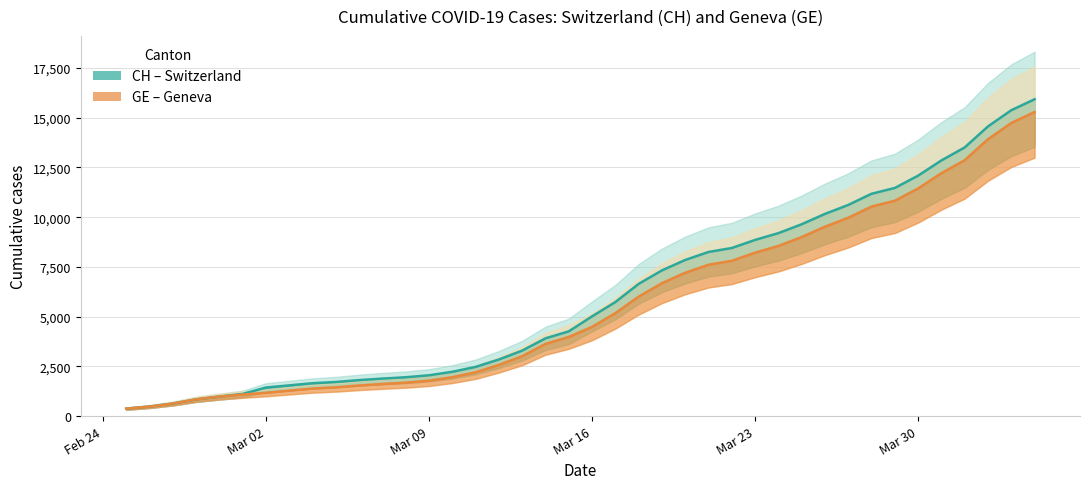

Reading left to right, list all the values displayed in this chart.

CH (central): 375	479	630	840	981	1113	1436	1544	1652	1715	1809	1885	1952	2051	2226	2472	2845	3291	3908	4259	5012	5731	6644	7323	7847	8249	8449	8855	9196	9642	10162	10613	11175	11467	12086	12852	13505	14561	15375	15926
GE (central): 375	479	630	840	981	1083	1171	1278	1384	1447	1538	1614	1681	1780	1955	2201	2574	3010	3627	3978	4485	5174	6002	6681	7205	7607	7807	8213	8554	9000	9520	9971	10533	10825	11444	12210	12863	13919	14733	15284